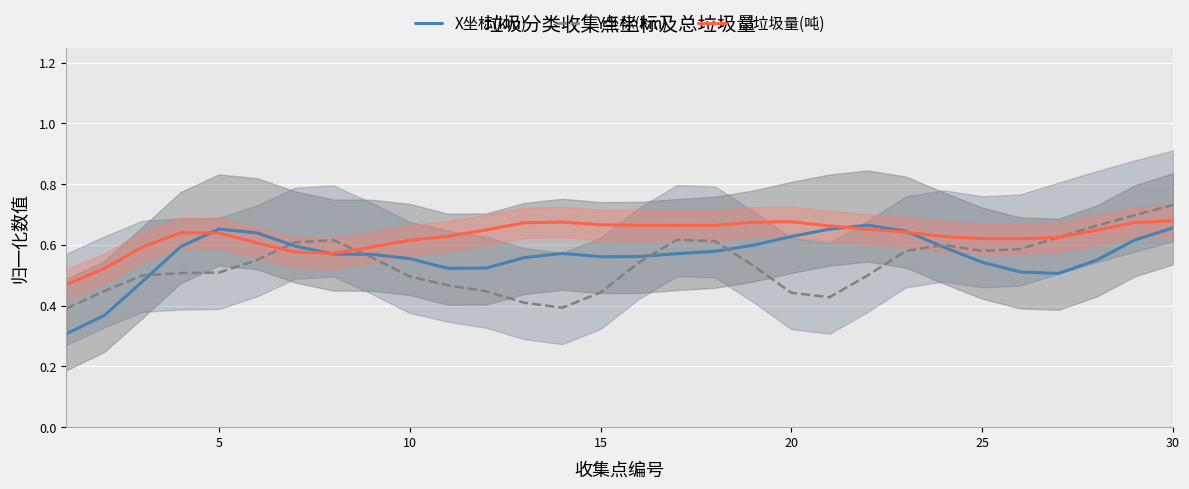

The Y坐标(km) series shows 0.9 at 25. True or false?

False